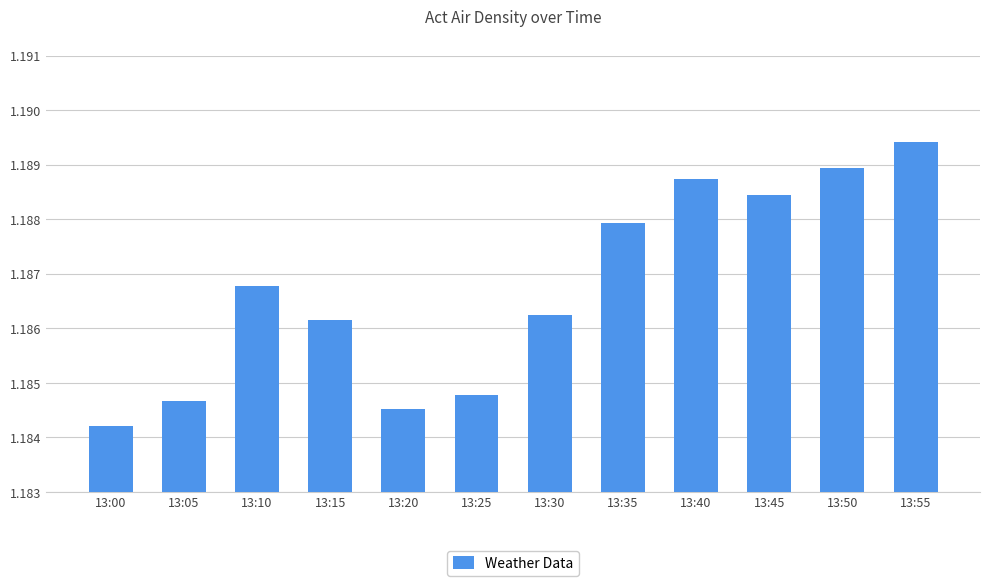

Which label corresponds to the smallest value in the chart?

13:00